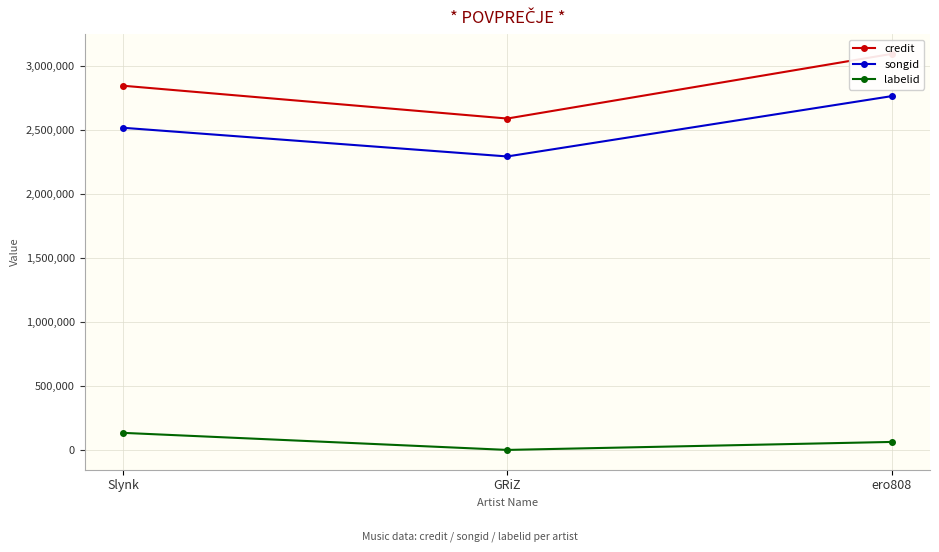

What is the label of the 2nd point from the right?

GRiZ